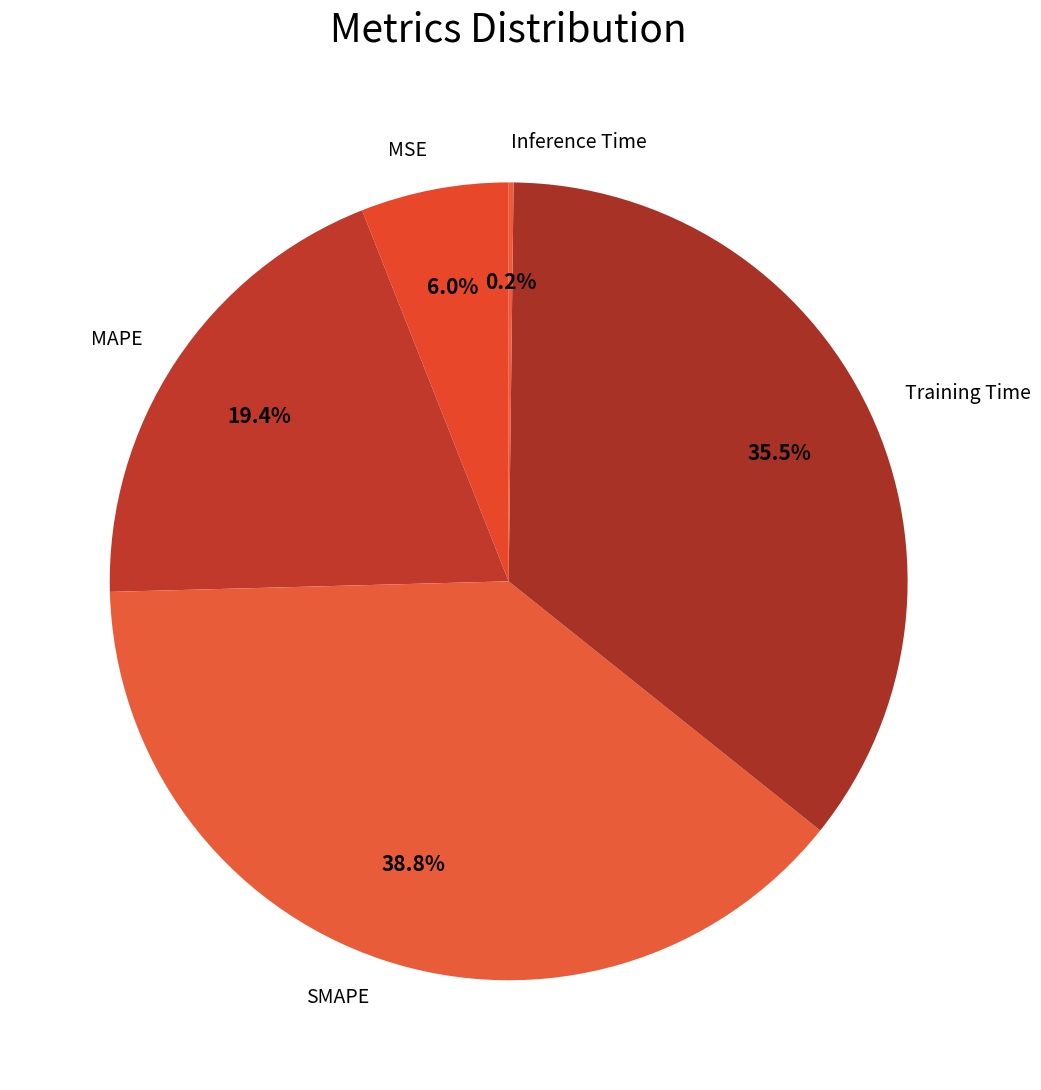

Between Training Time and MSE, which is larger?

Training Time